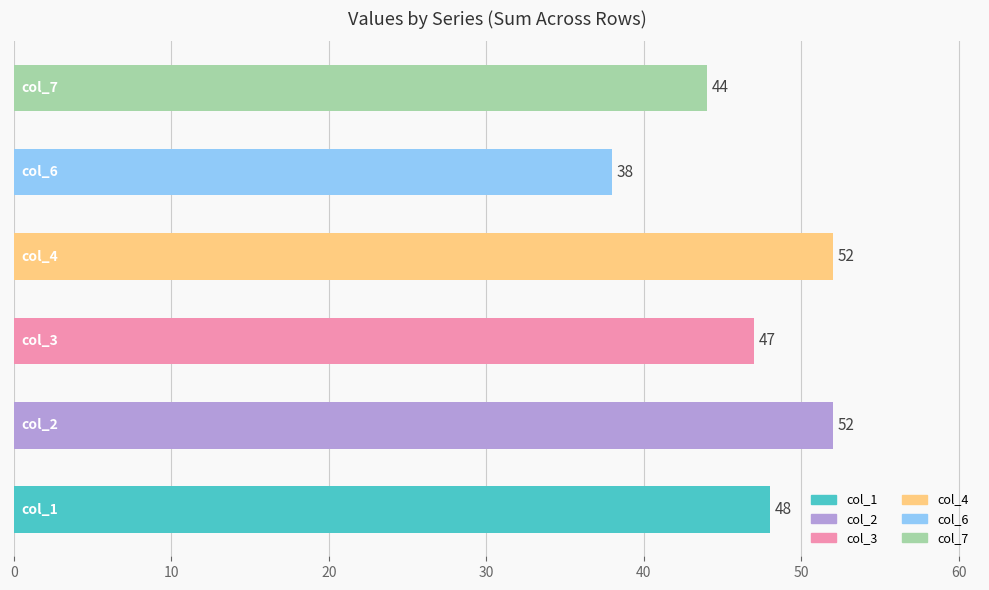

What is the maximum value shown in the chart?

52